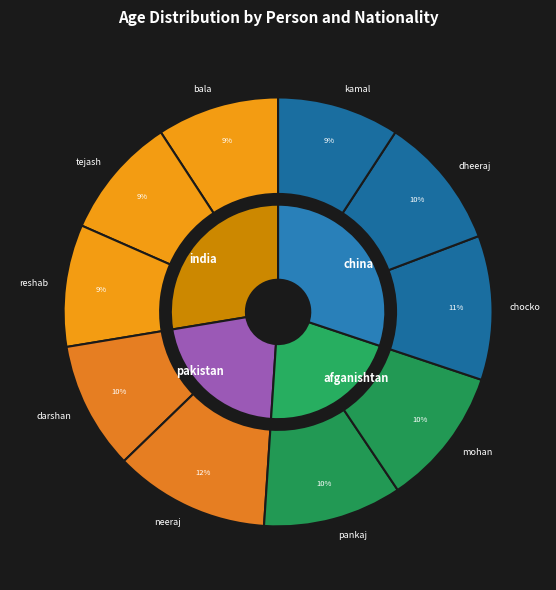

What is the total percentage of tejash and kamal?

18.4%